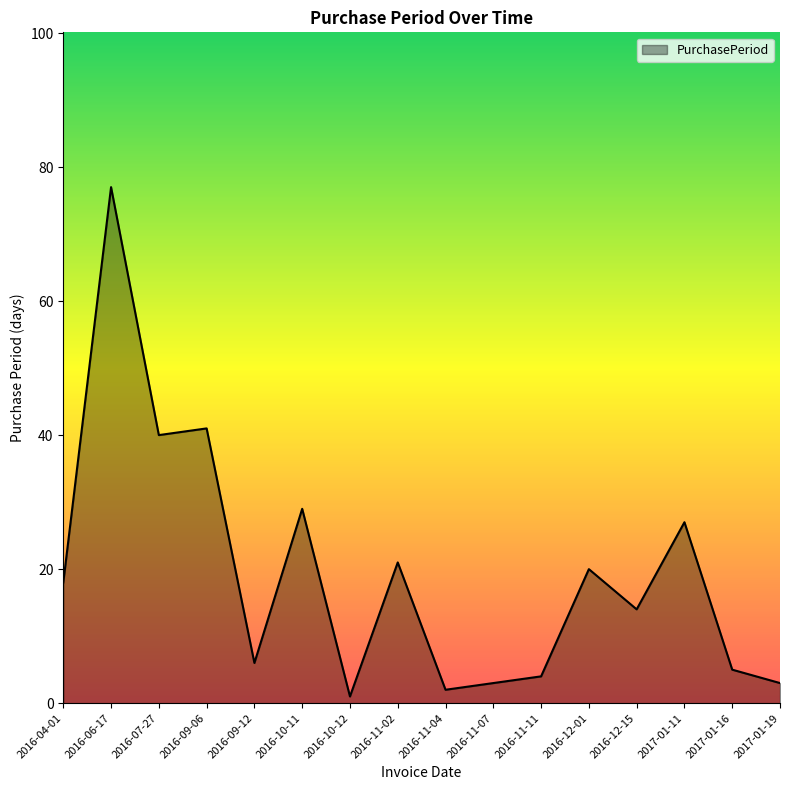

What position from the right is 2016-09-06?

13